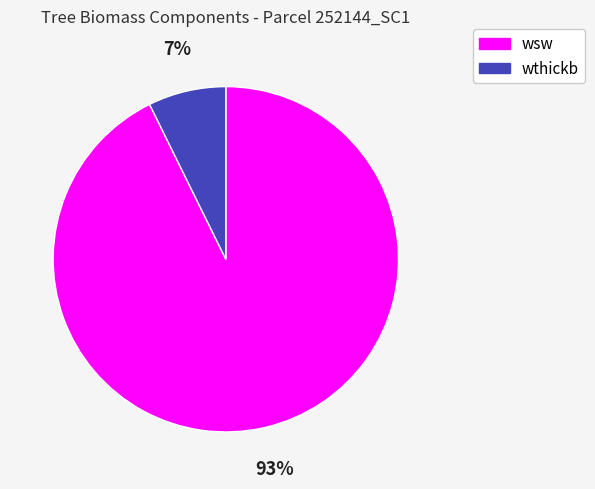

Is there any slice that represents more than half of the pie?

Yes